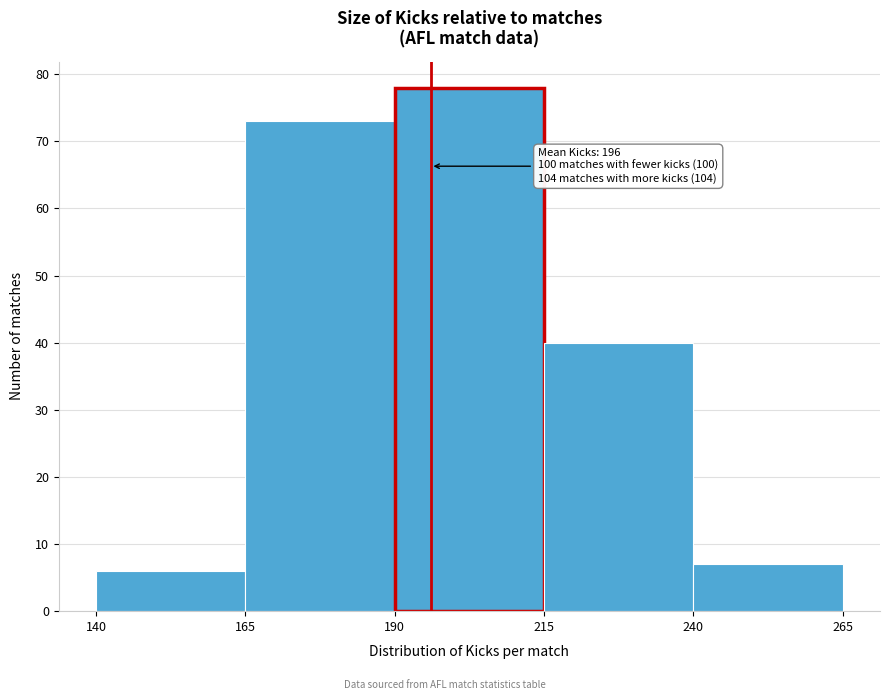

Which range on the x-axis has the tallest bar?

190 to 215